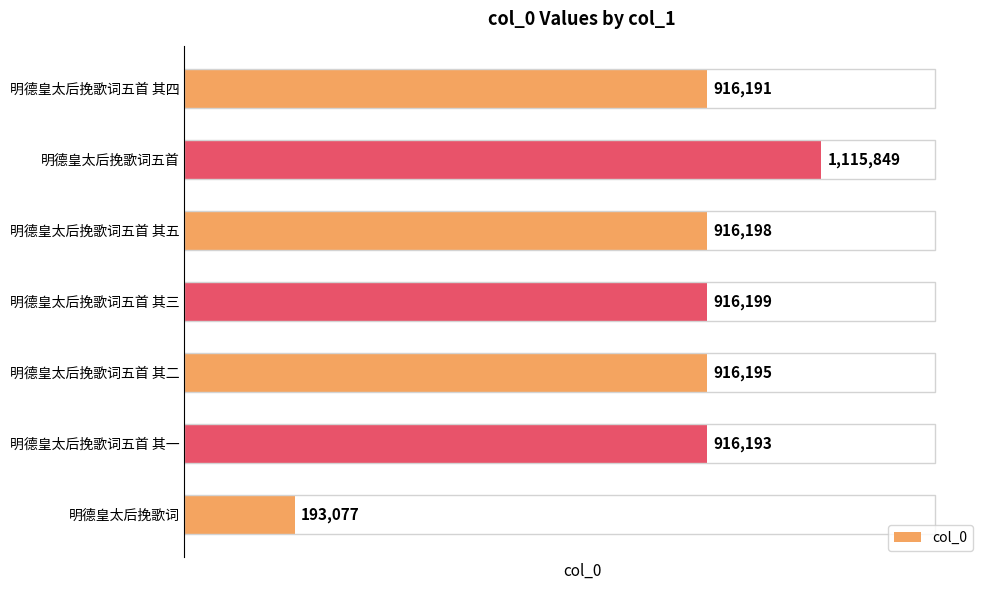

The value at 明德皇太后挽歌词五首 其四 is 916191. True or false?

True